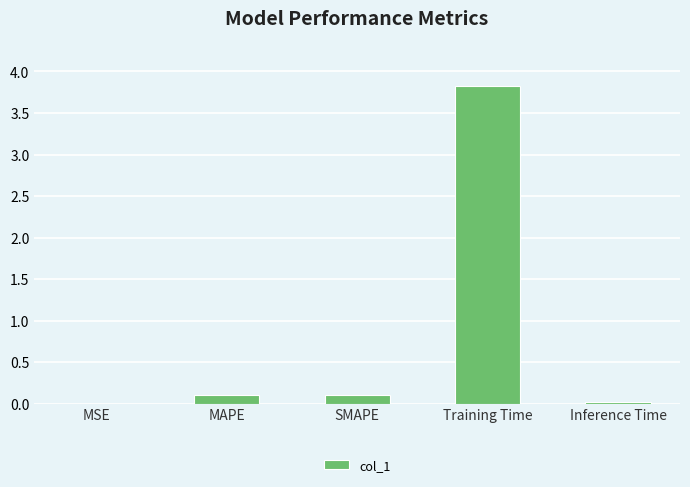

Between MSE and Training Time, which is larger?

Training Time